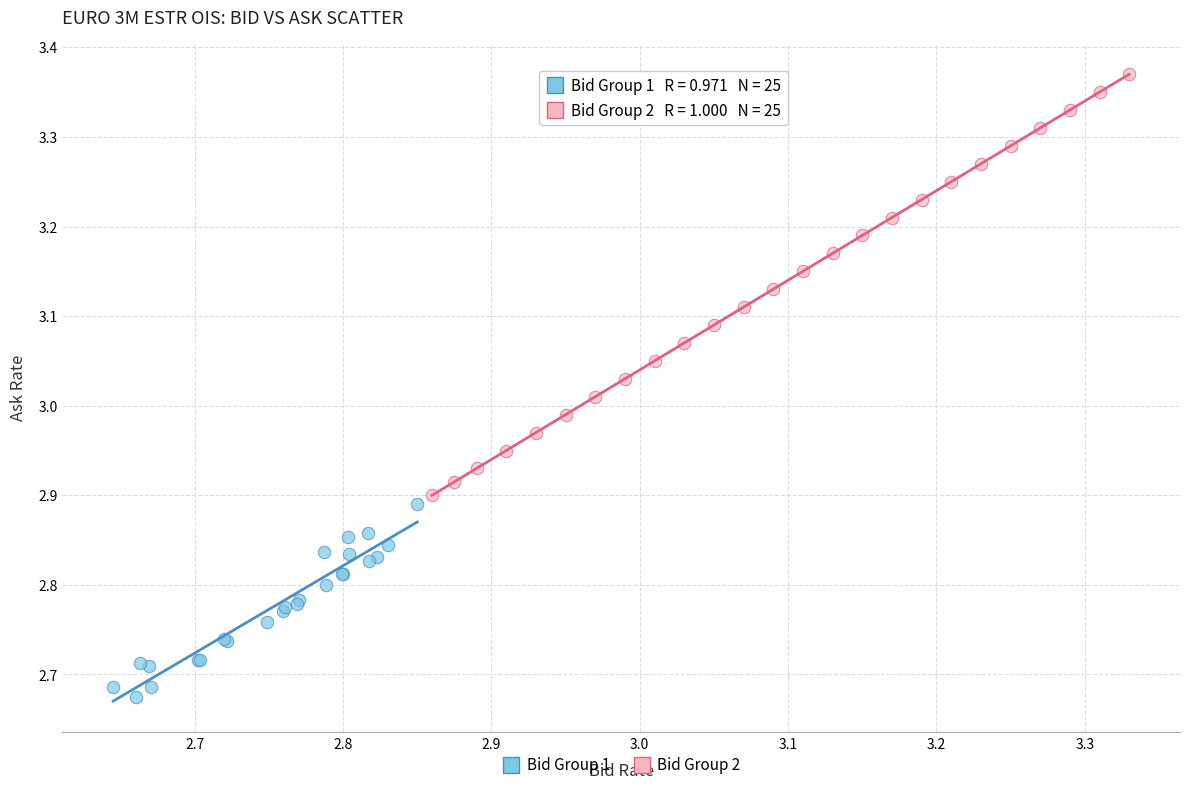

Which series has the largest Y range (max minus min)?

Bid Group 2